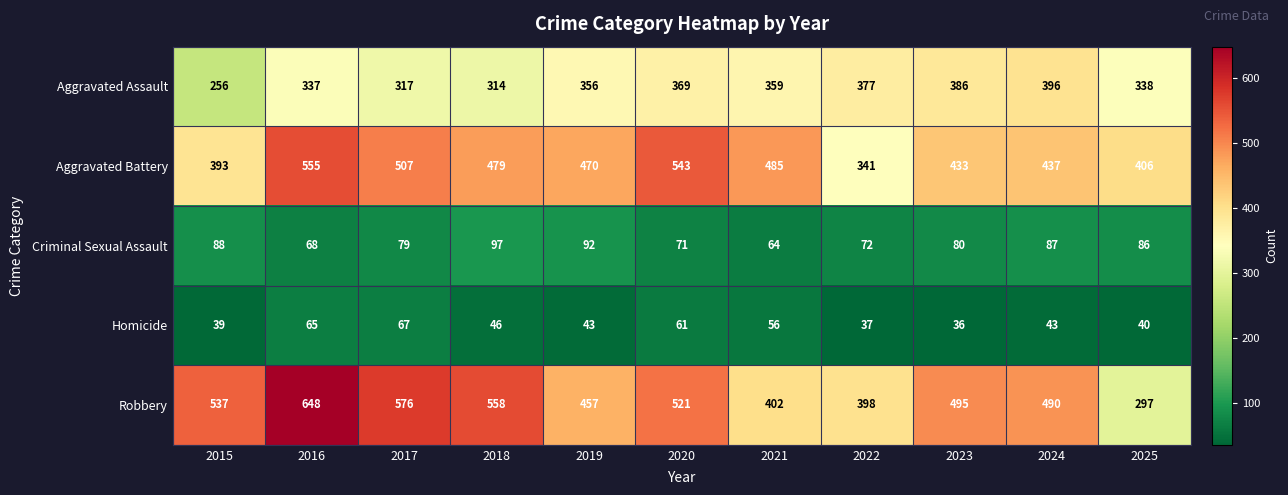

What value does the Aggravated Battery series have at 2025, to the nearest 10?

410